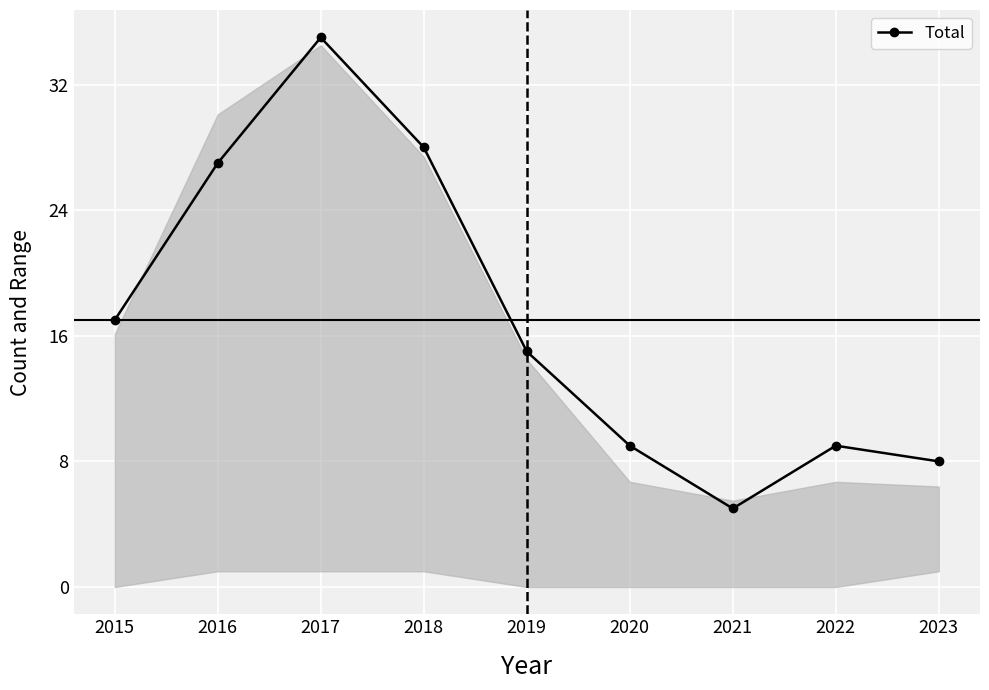

True or false: there are more than 1 points higher than both neighbors.

True